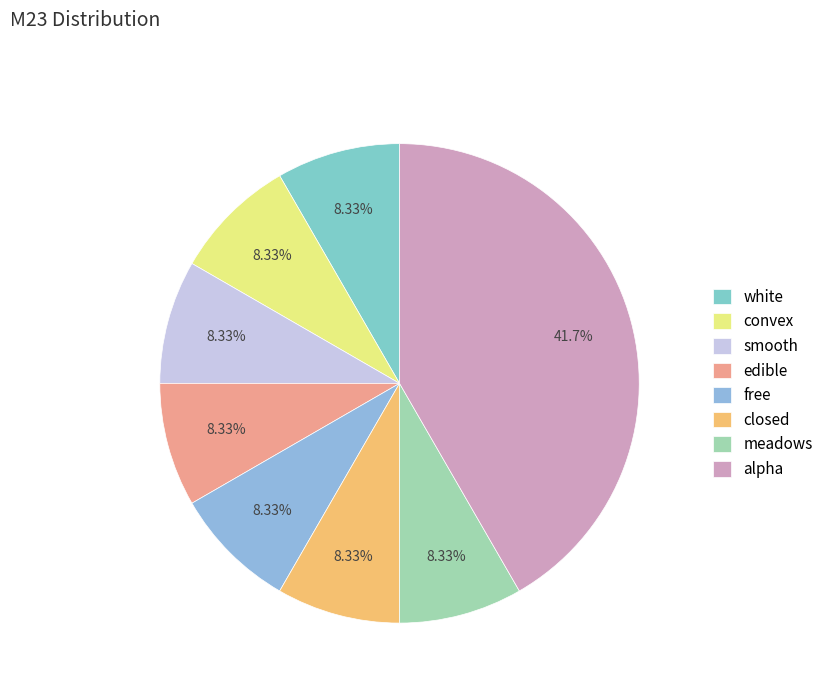

Combined, do edible and smooth account for over 50%?

No